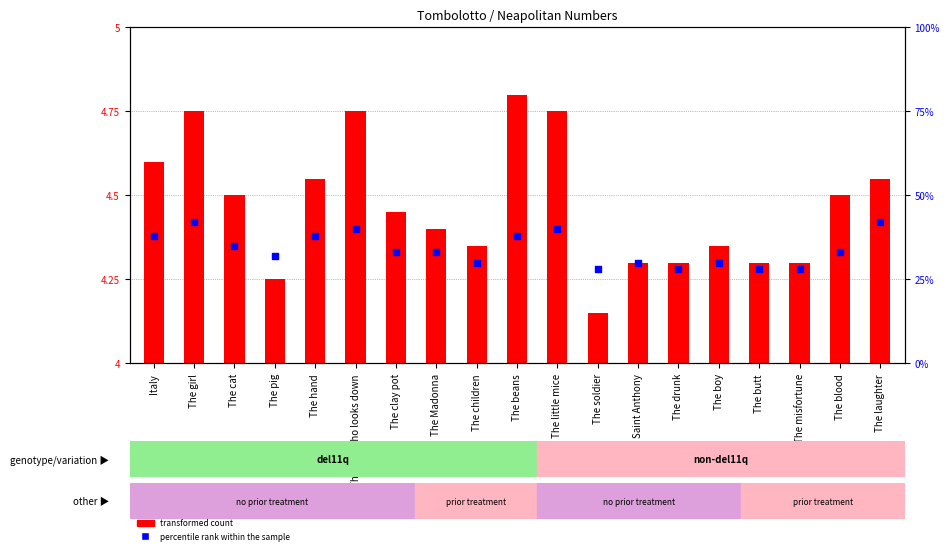

Between The butt and The cat, which is larger?

The cat